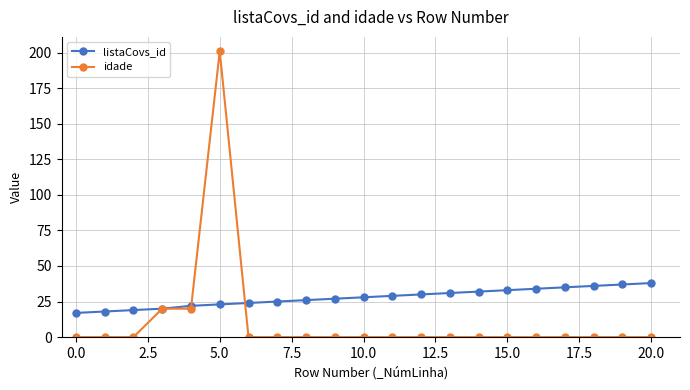

Rank the series by their maximum value, from highest to lowest.

idade, listaCovs_id